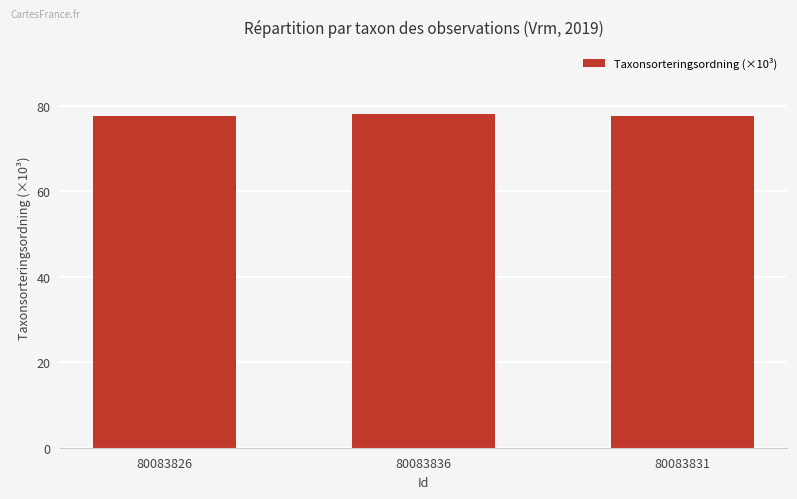

How many bars are there in total?

3